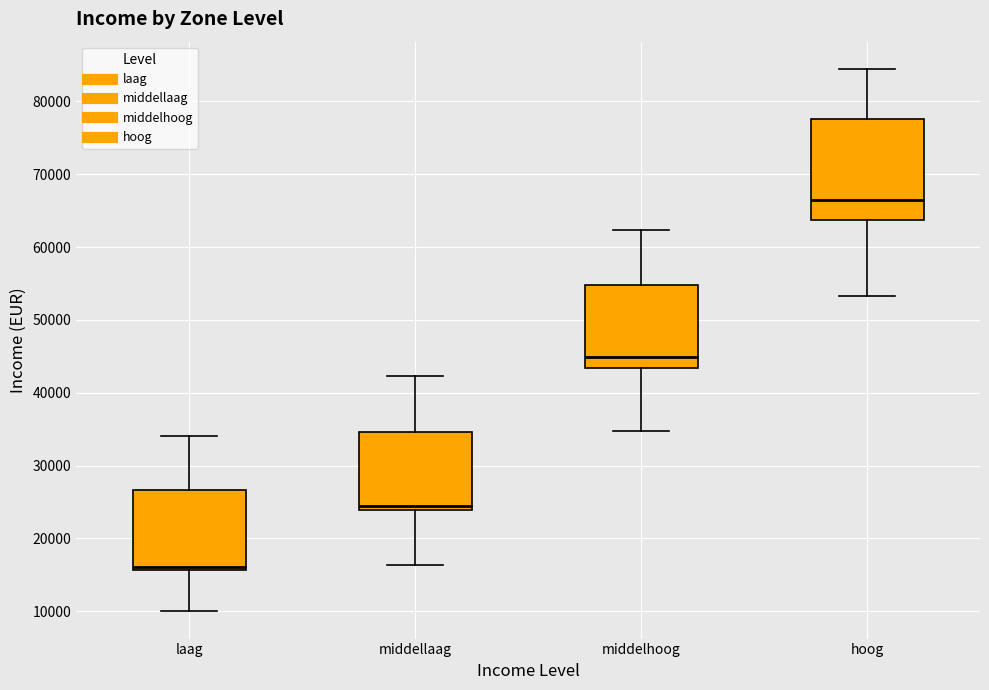

Reading left to right, read every box against the y-axis: the position of its median line, the range the box covers, and the ends of its whiskers. The values are not printed on the chart, so give them approximately, as read against the axis.

laag: median 16000 (just above the box's lower edge), box 16000 to 27000, whiskers 10000 to 34000
middellaag: median 24000 (just above the box's lower edge), box 24000 to 35000, whiskers 16000 to 42000
middelhoog: median 45000, box 43000 to 55000, whiskers 35000 to 62000
hoog: median 67000, box 64000 to 78000, whiskers 53000 to 84000